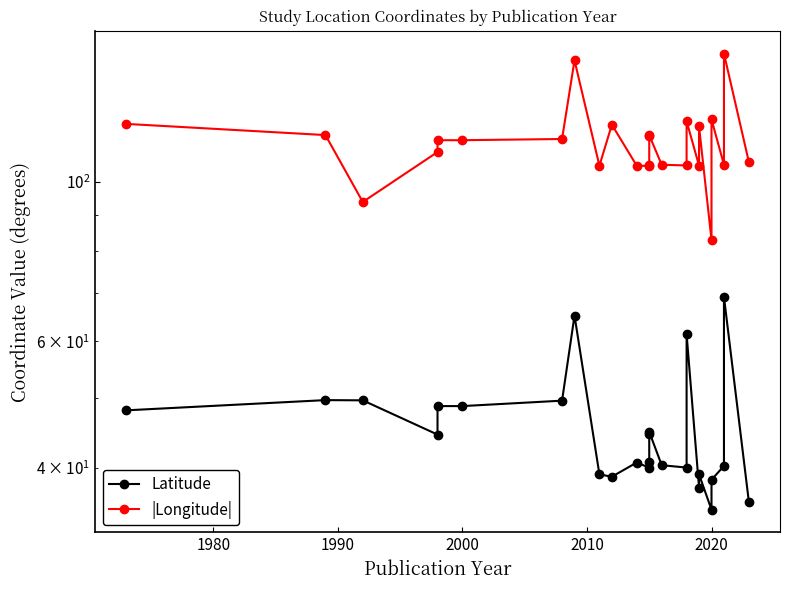

Which series has the widest spread of values?

|Longitude|